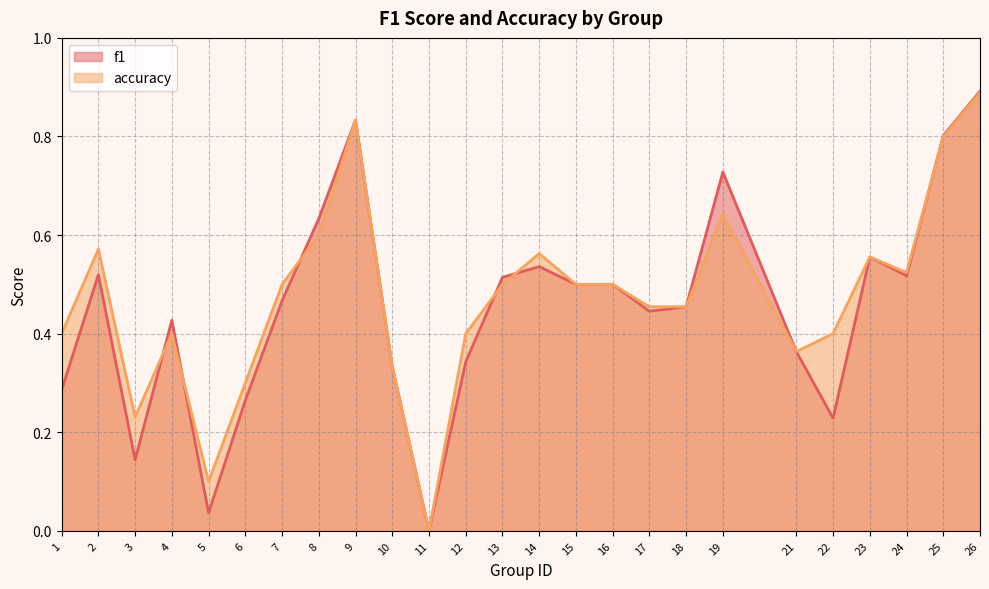

Is it true that f1 equals 0.4 at 17?

True